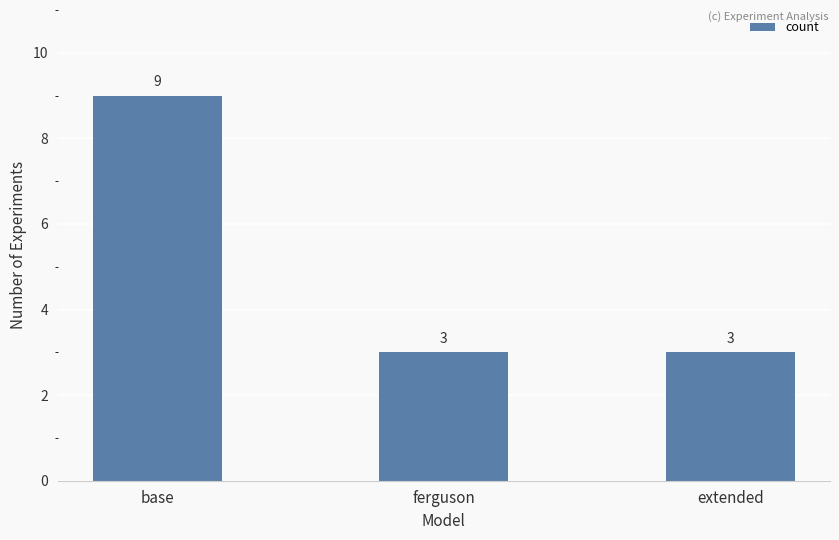

What is the change in value from base to ferguson?

-6